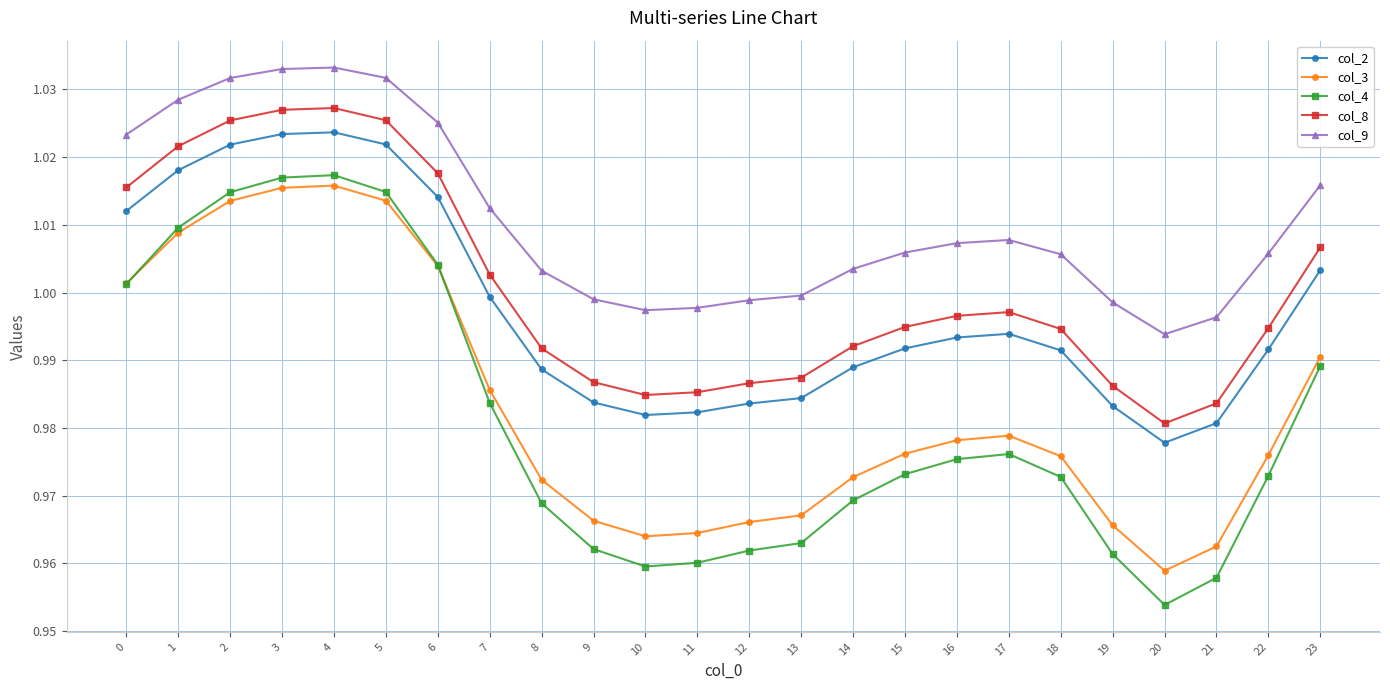

Is the value of col_3 at 7 greater than the value of col_4 at 10?

Yes